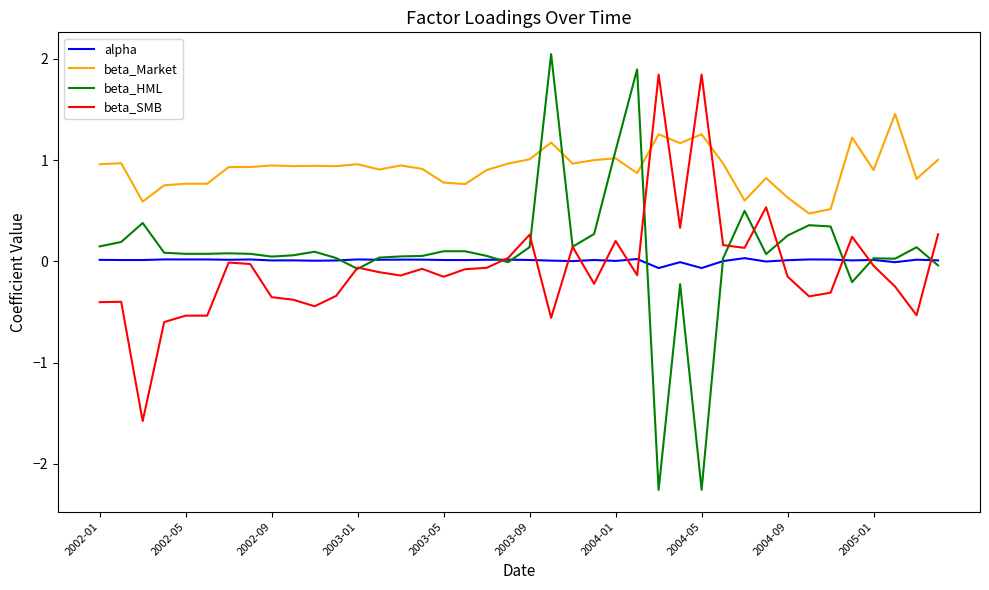

Which series has the widest spread of values?

beta_HML